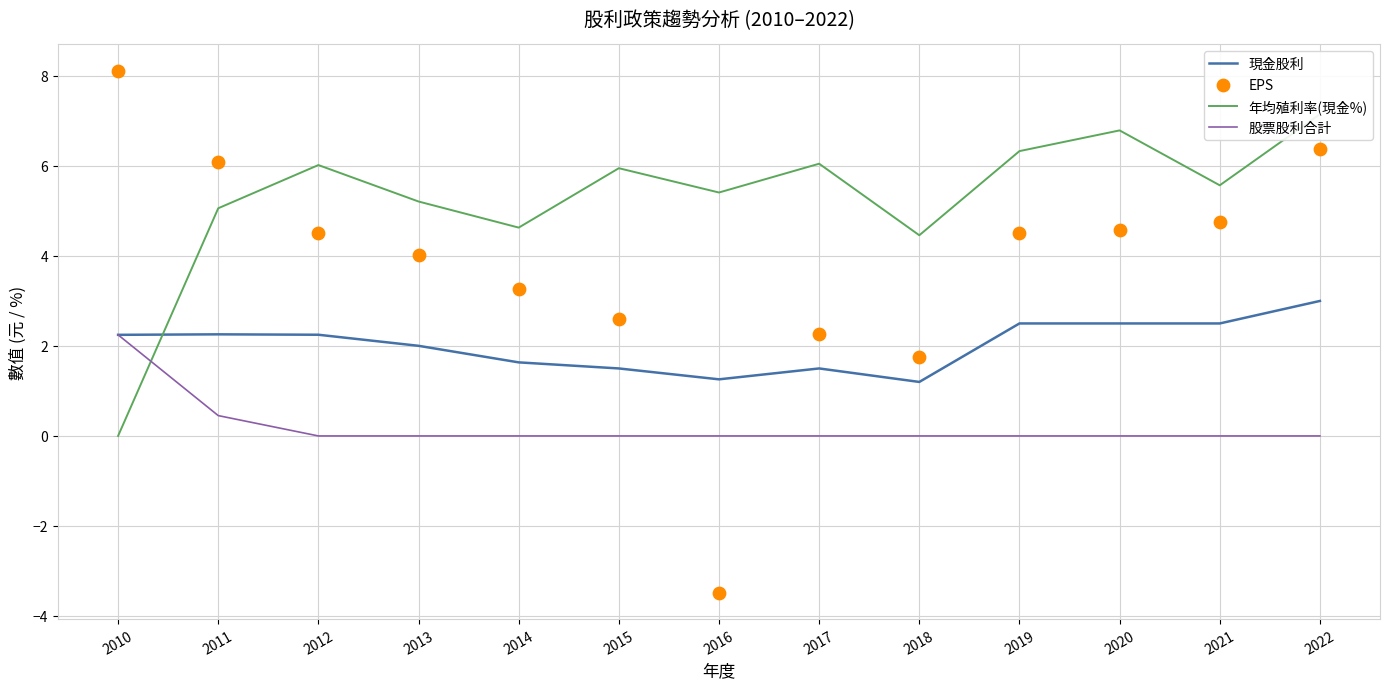

Is the value of 年均殖利率(現金%) at 2012 greater than the value of 股票股利合計 at 2014?

Yes